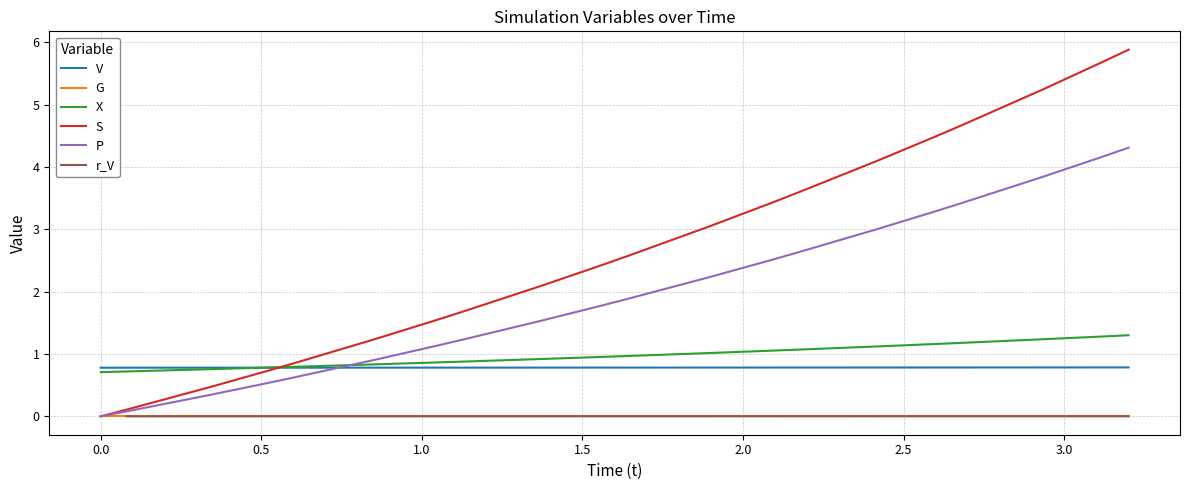

True or false: X and G intersect in this chart.

False